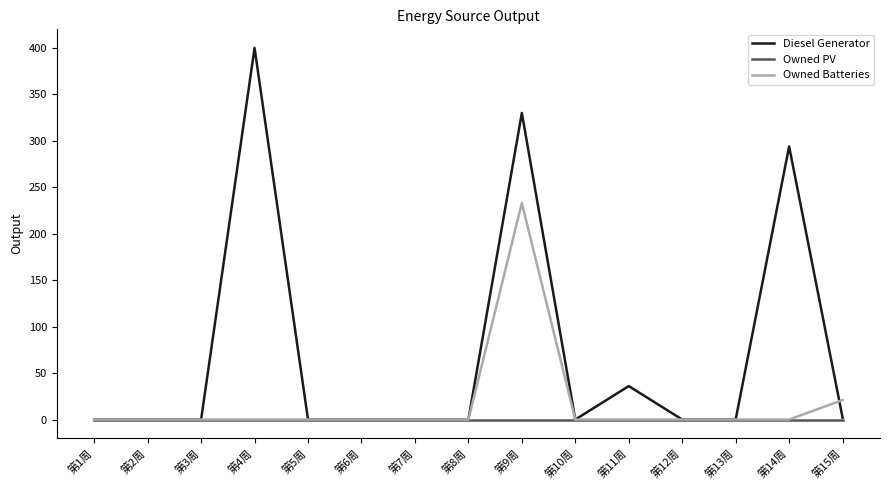

True or false: Owned Batteries has a value of 0 at 第3周.

True